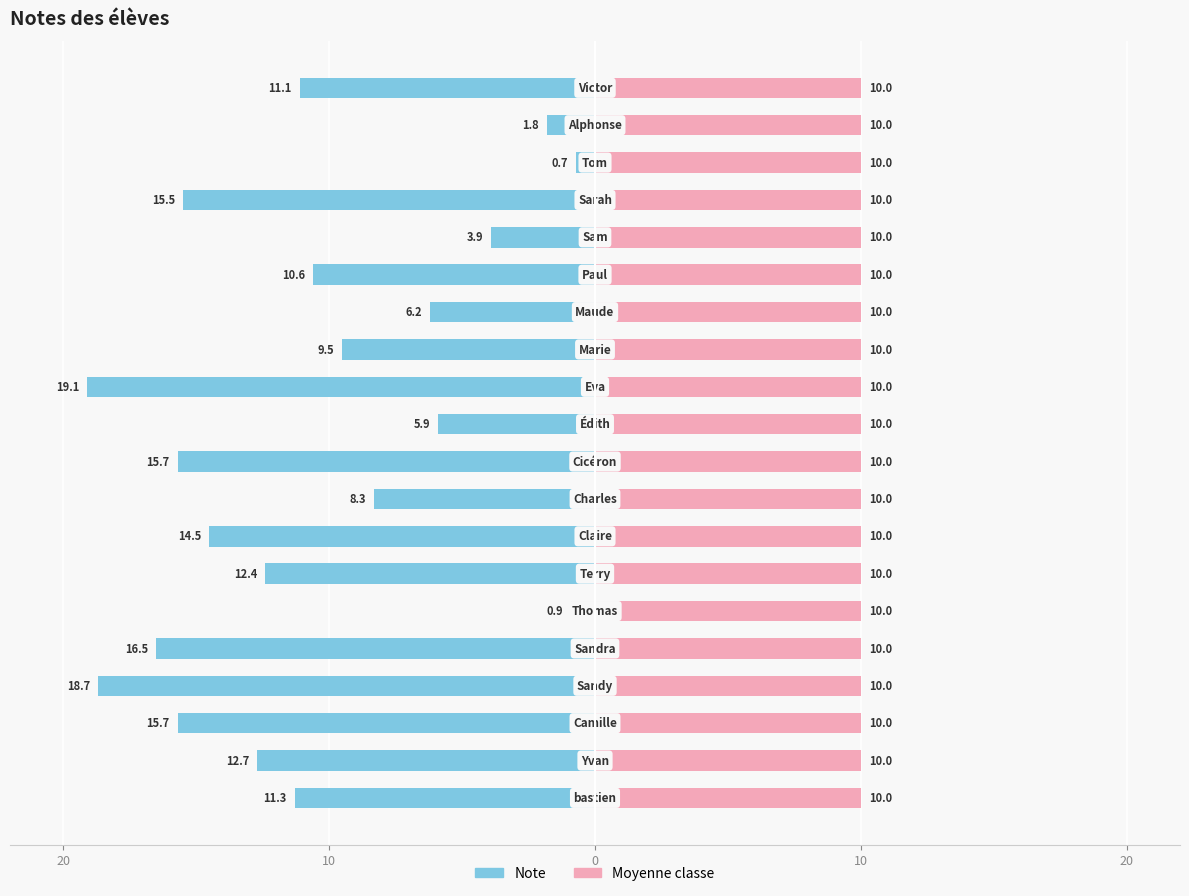

The value of Note at 15 is -1.8. True or false?

False